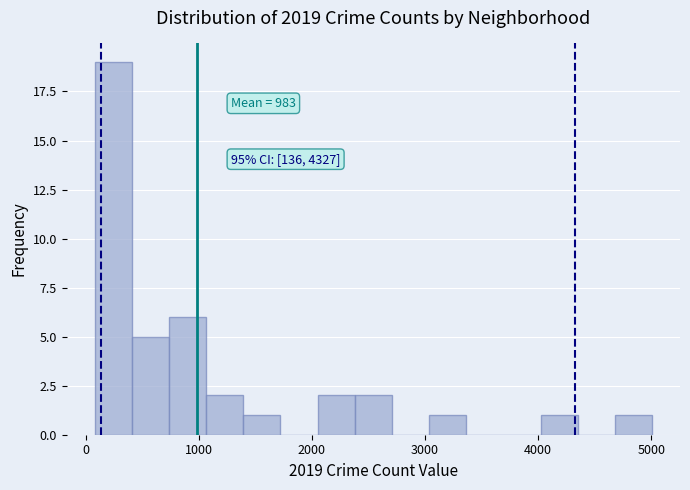

Around what value on the x-axis is the tallest bar? Give the approximate position of its centre, as read against the axis.

200